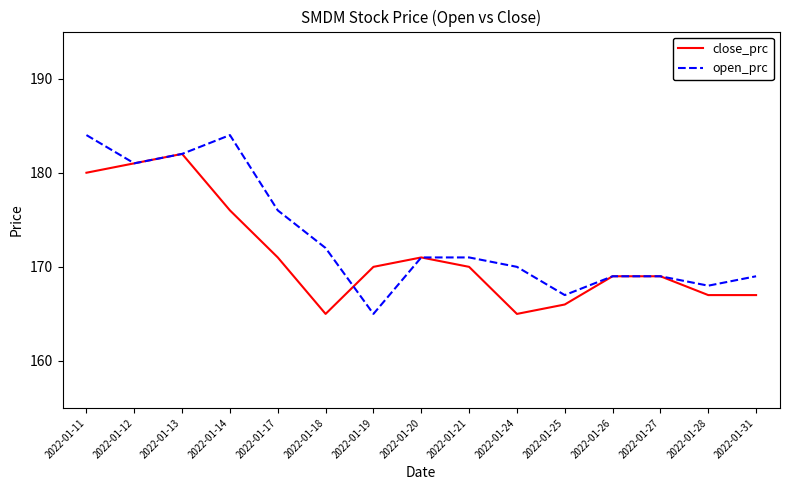

Which series has the largest range (max minus min)?

open_prc